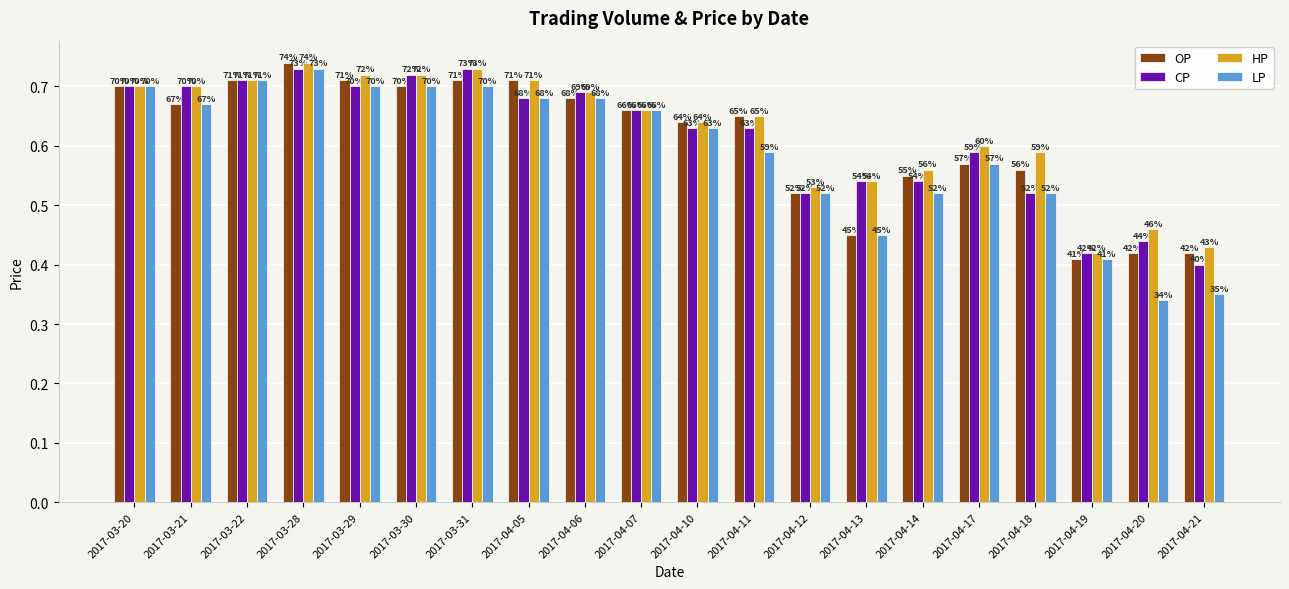

True or false: LP has a value of 0.2 at 2017-04-13.

False